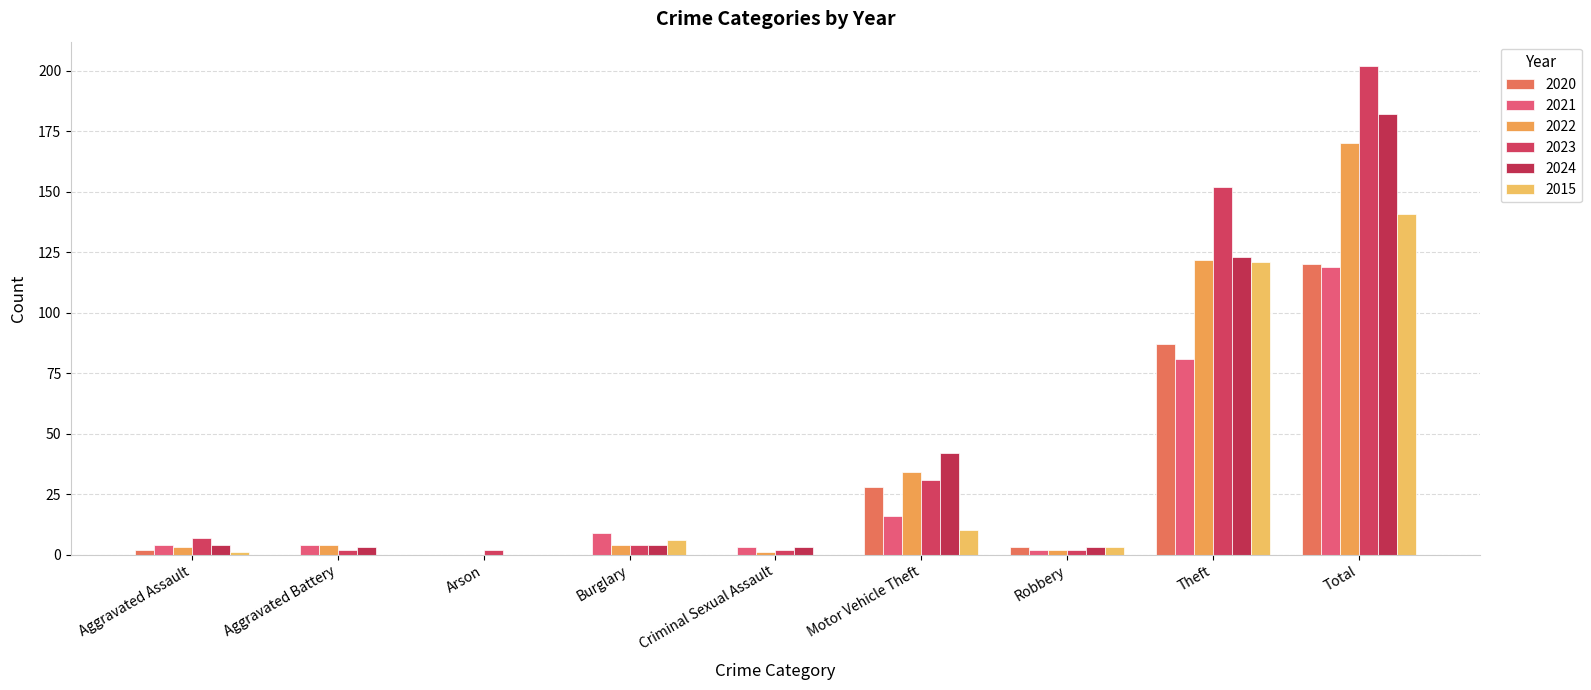

Which series has the widest spread of values?

2023